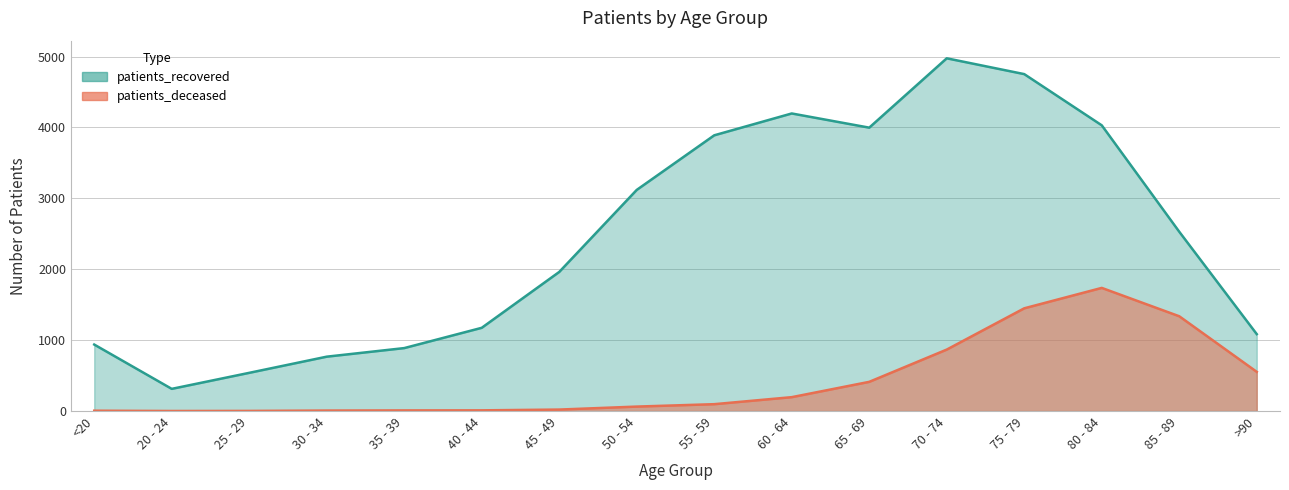

How many interior local valleys does the patients_recovered series have?

2